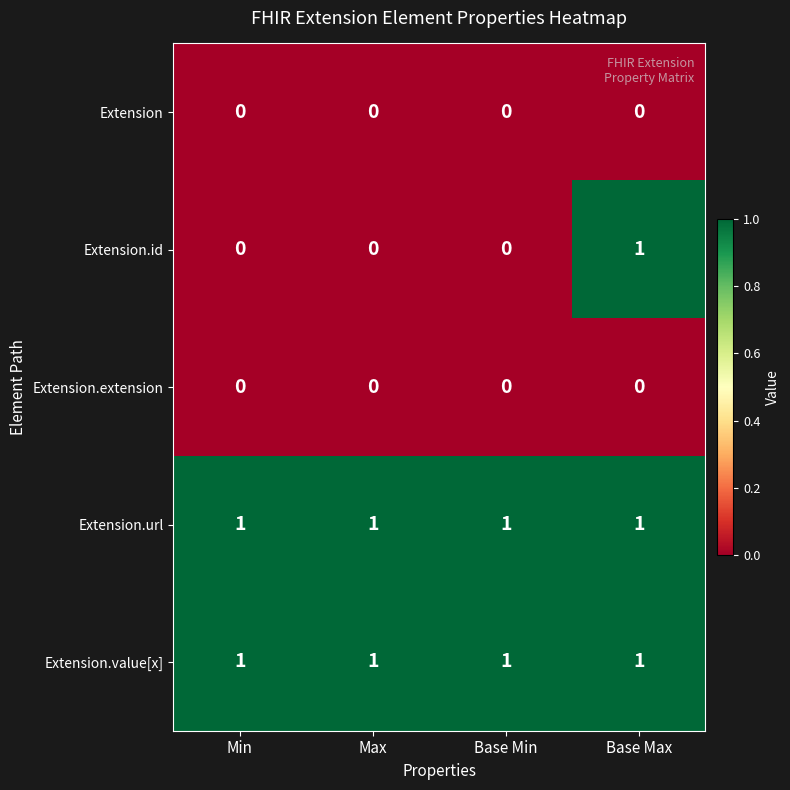

At which category is the sum across all series the highest?

Base Max